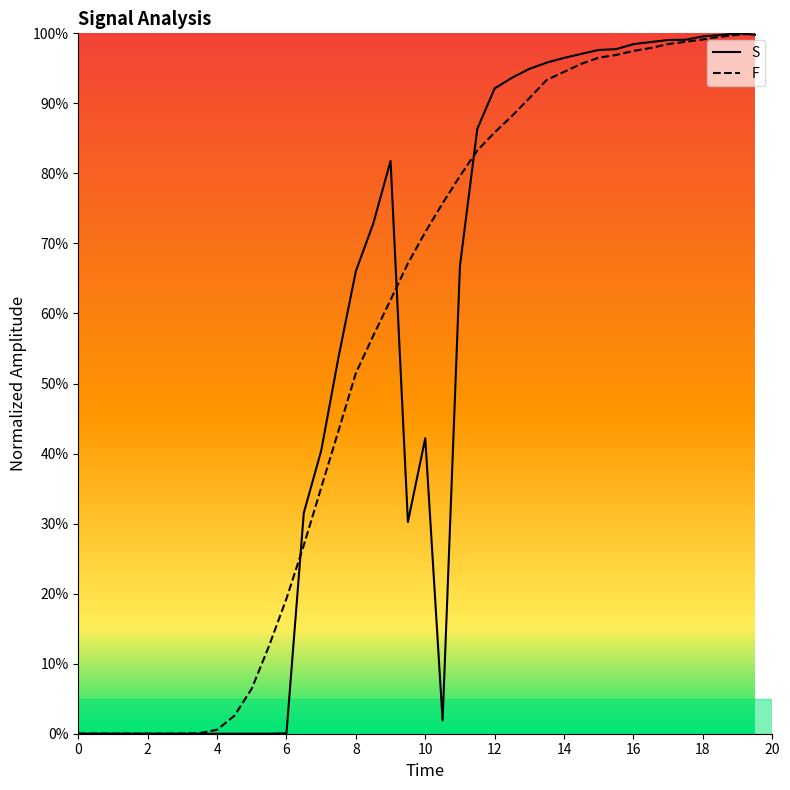

What is the difference between the second highest and minimum values in the S series?

1.0